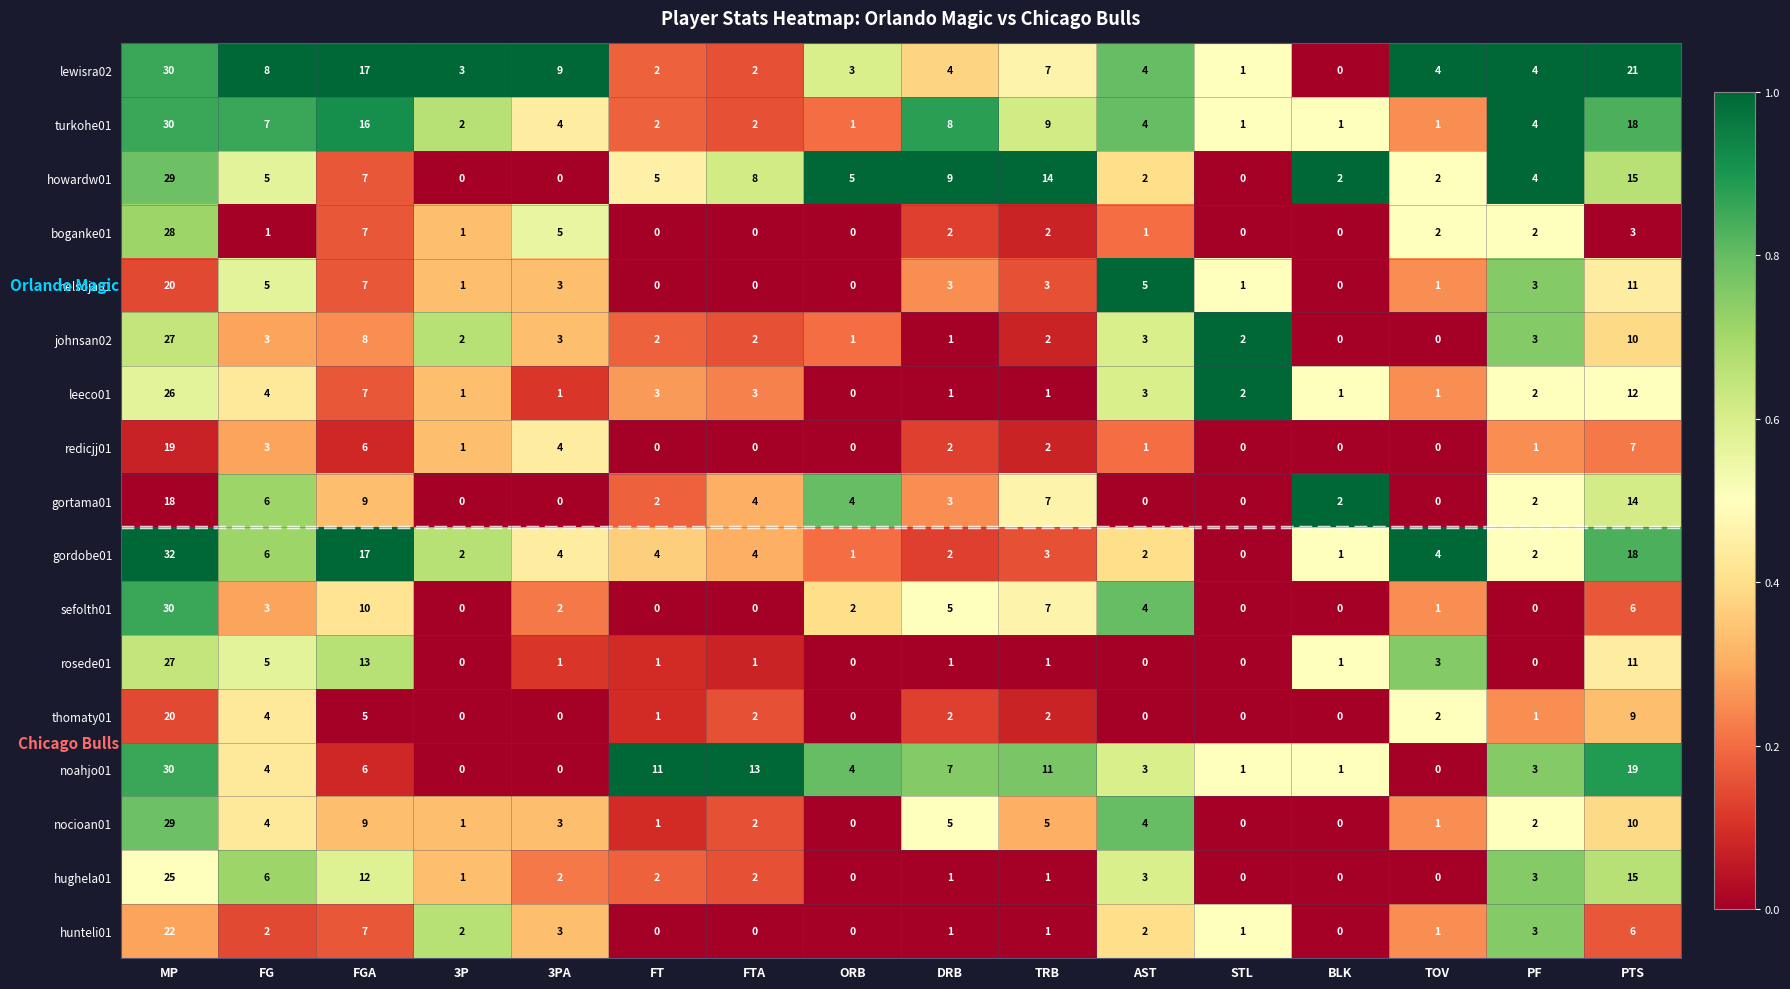

Which series has the largest total across all categories?

lewisra02